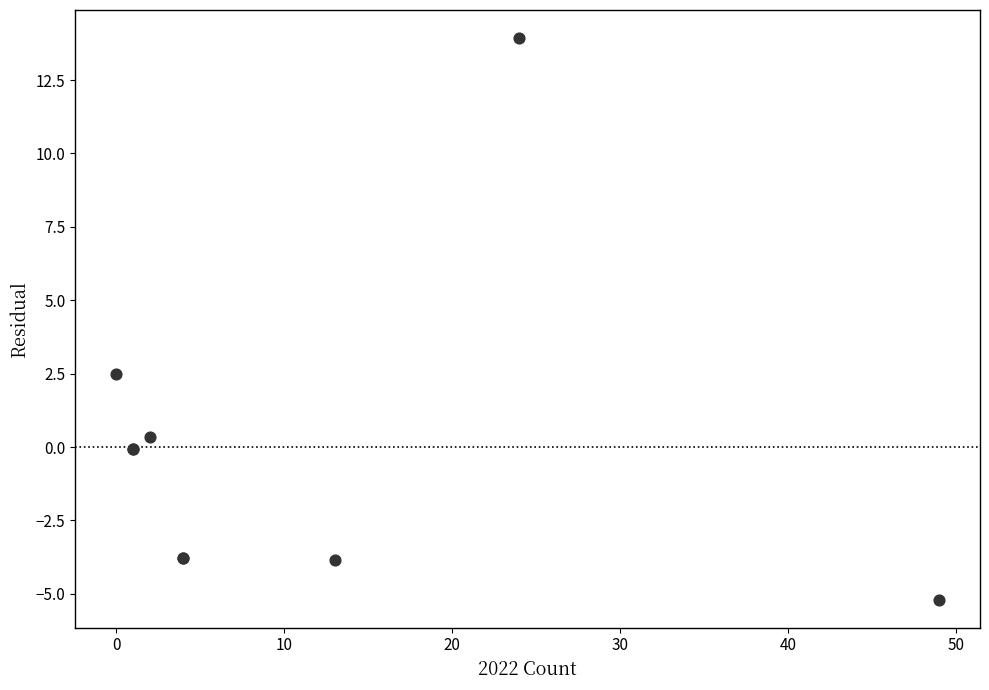

What Y value in the scatter plot is closest to 4?

2.5